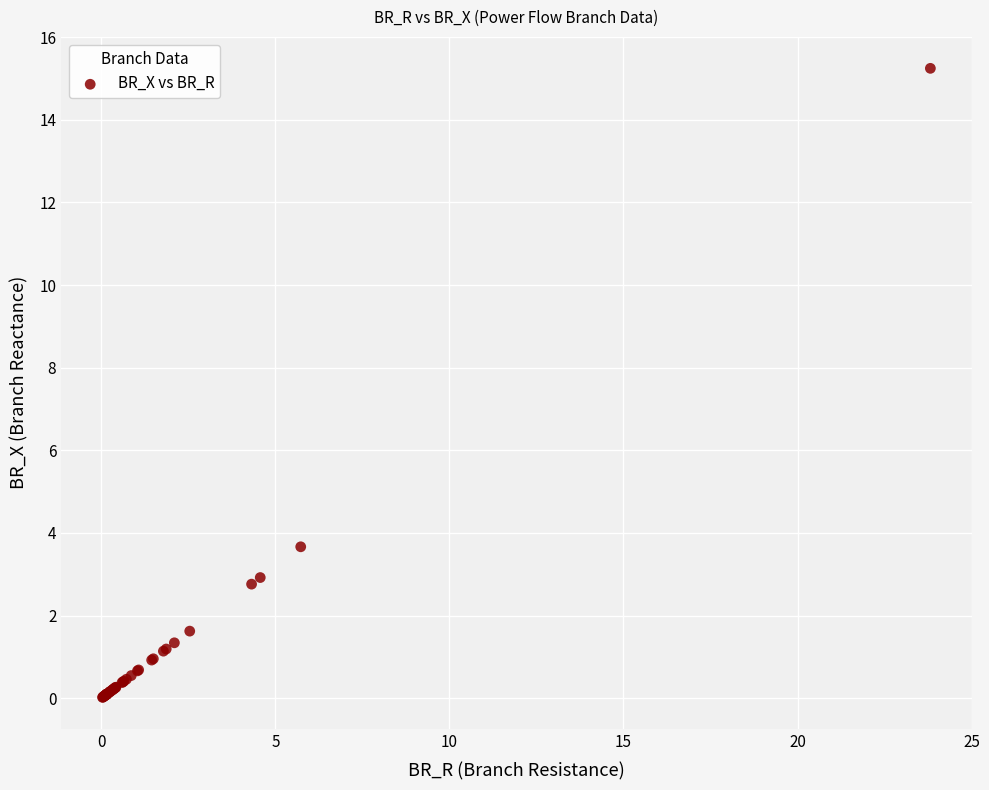

What Y value in the scatter plot is closest to 7?

3.7